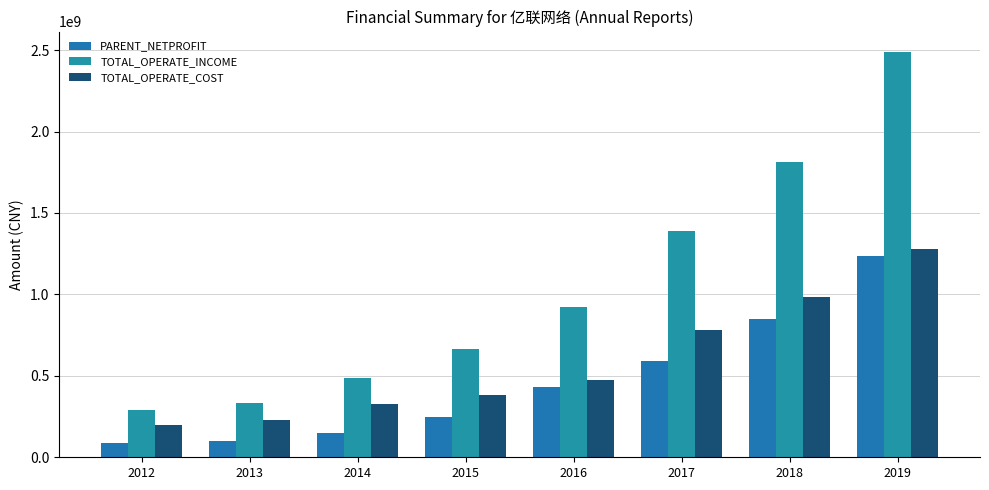

How many bars are there in each group?

3